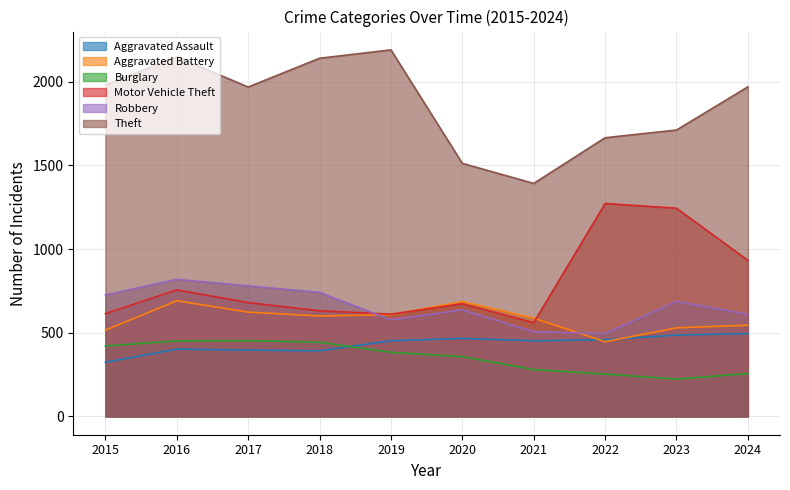

How many lines are shown in the chart?

6